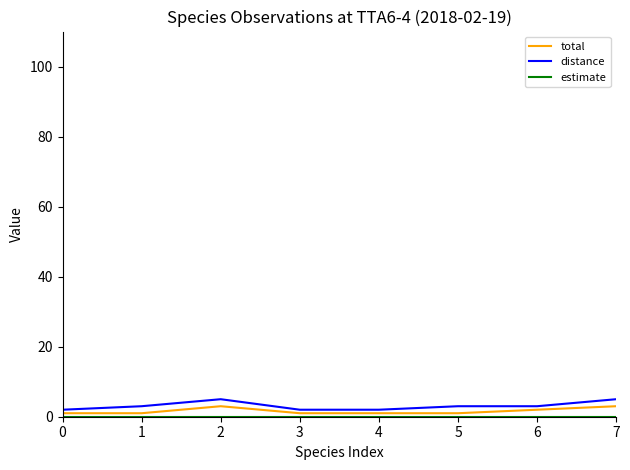

Which series has the largest range (max minus min)?

distance